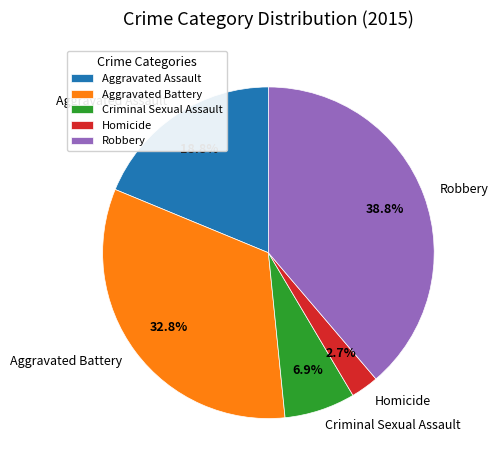

True or false: Aggravated Battery accounts for 33% of the total.

True